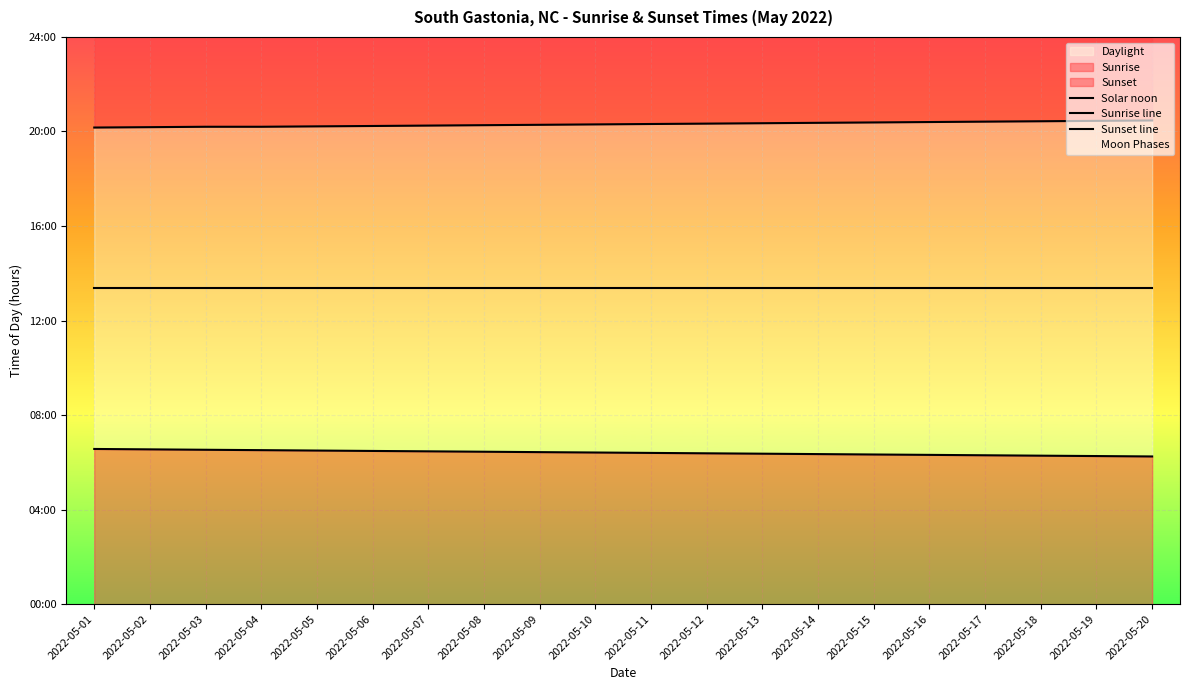

The Sunset line series shows 20.4 at 2022-05-13. True or false?

True